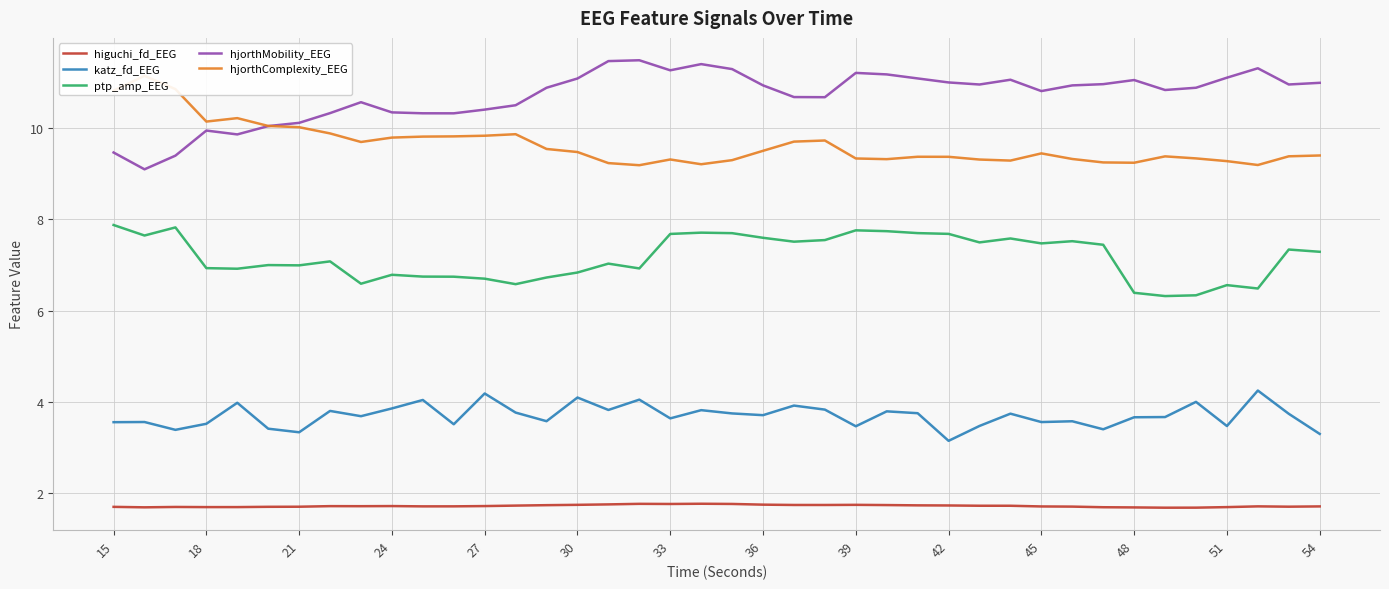

Reading left to right, extract all data points from this chart.

higuchi_fd_EEG: 1.7	1.7	1.7	1.7	1.7	1.7	1.7	1.7	1.7	1.7	1.7	1.7	1.7	1.7	1.7	1.7	1.8	1.8	1.8	1.8	1.8	1.8	1.7	1.7	1.7	1.7	1.7	1.7	1.7	1.7	1.7	1.7	1.7	1.7	1.7	1.7	1.7	1.7	1.7	1.7
katz_fd_EEG: 3.6	3.6	3.4	3.5	4.0	3.4	3.3	3.8	3.7	3.9	4.0	3.5	4.2	3.8	3.6	4.1	3.8	4.1	3.6	3.8	3.7	3.7	3.9	3.8	3.5	3.8	3.8	3.1	3.5	3.7	3.6	3.6	3.4	3.7	3.7	4.0	3.5	4.3	3.7	3.3
ptp_amp_EEG: 7.9	7.6	7.8	6.9	6.9	7.0	7.0	7.1	6.6	6.8	6.7	6.7	6.7	6.6	6.7	6.8	7.0	6.9	7.7	7.7	7.7	7.6	7.5	7.5	7.8	7.7	7.7	7.7	7.5	7.6	7.5	7.5	7.4	6.4	6.3	6.3	6.6	6.5	7.3	7.3
hjorthMobility_EEG: 9.5	9.1	9.4	9.9	9.9	10.0	10.1	10.3	10.6	10.3	10.3	10.3	10.4	10.5	10.9	11.1	11.5	11.5	11.3	11.4	11.3	10.9	10.7	10.7	11.2	11.2	11.1	11.0	11.0	11.1	10.8	10.9	11.0	11.1	10.8	10.9	11.1	11.3	11.0	11.0
hjorthComplexity_EEG: 10.8	11.1	10.9	10.1	10.2	10.0	10.0	9.9	9.7	9.8	9.8	9.8	9.8	9.9	9.5	9.5	9.2	9.2	9.3	9.2	9.3	9.5	9.7	9.7	9.3	9.3	9.4	9.4	9.3	9.3	9.4	9.3	9.2	9.2	9.4	9.3	9.3	9.2	9.4	9.4